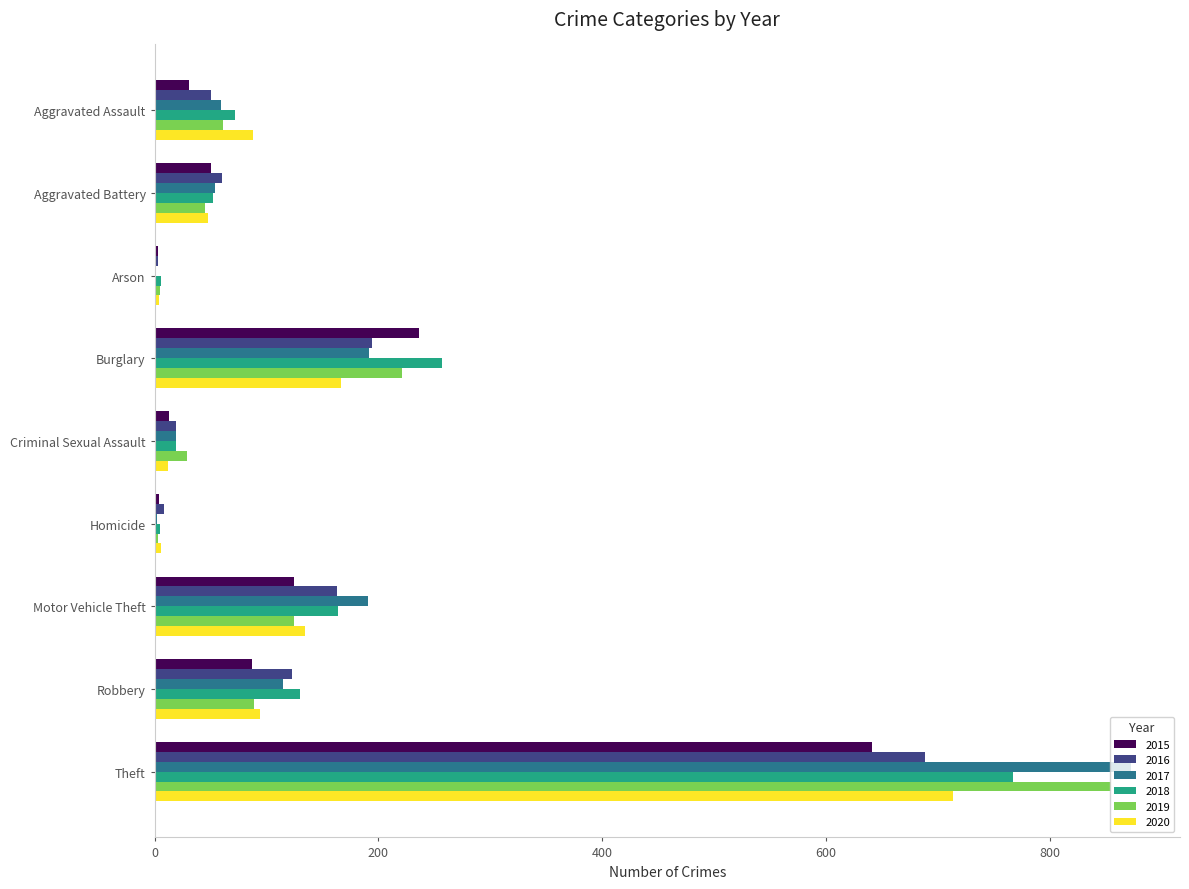

Which series changed the most between Homicide and Motor Vehicle Theft?

2017